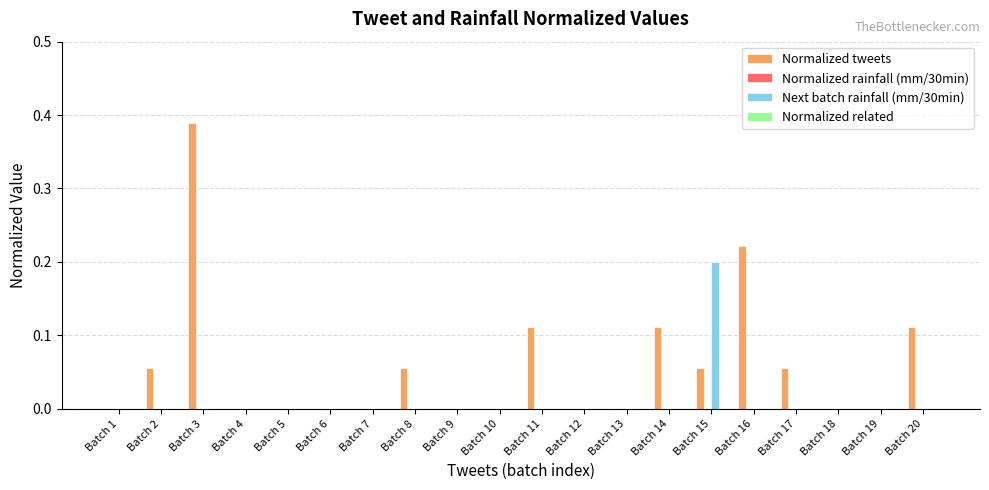

Which label corresponds to the largest value in the chart?

Batch 3